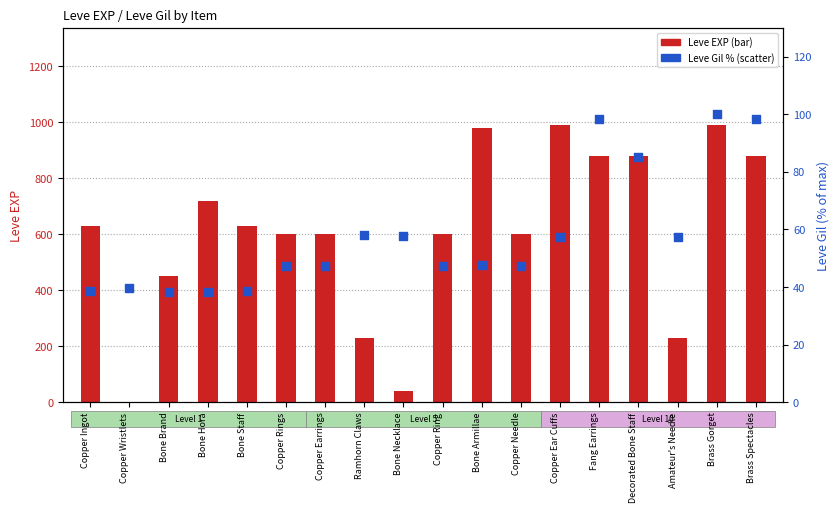

Which series contains the highest Y value?

Leve EXP (bar)